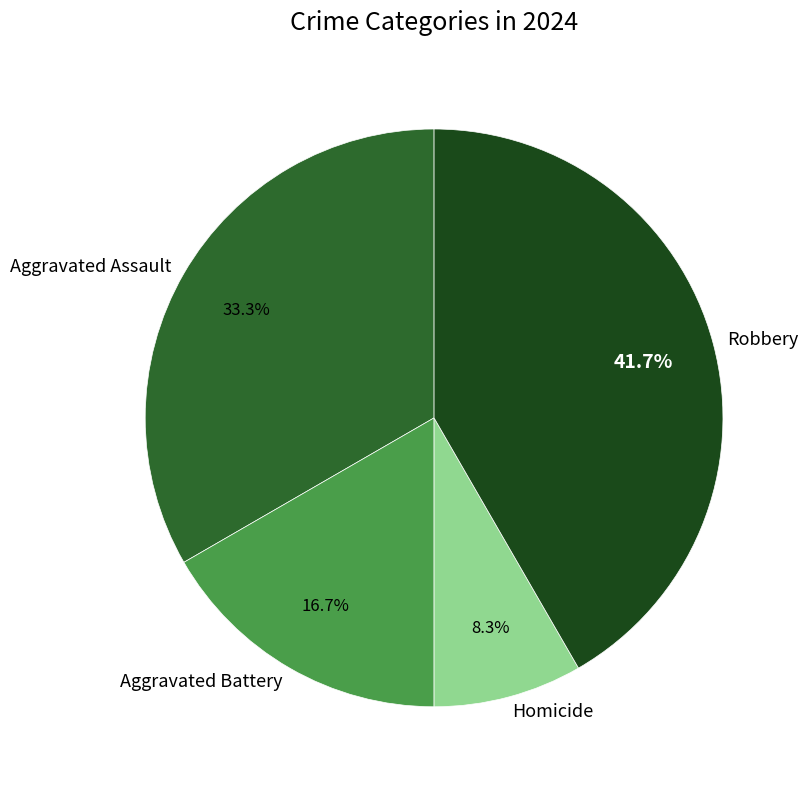

How many segments does this pie chart have?

4